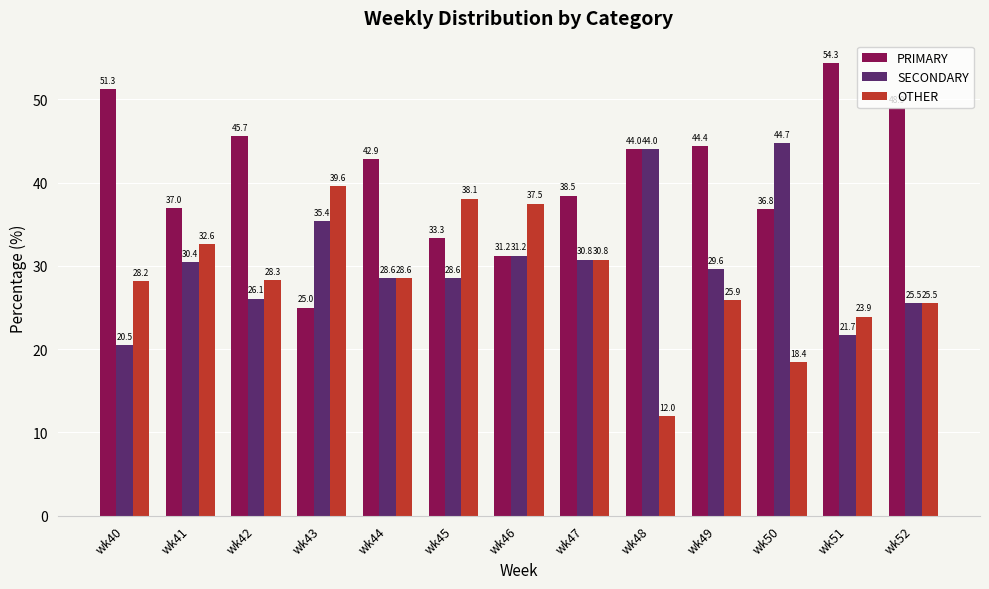

Is the value of SECONDARY at wk49 greater than the value of PRIMARY at wk46?

No